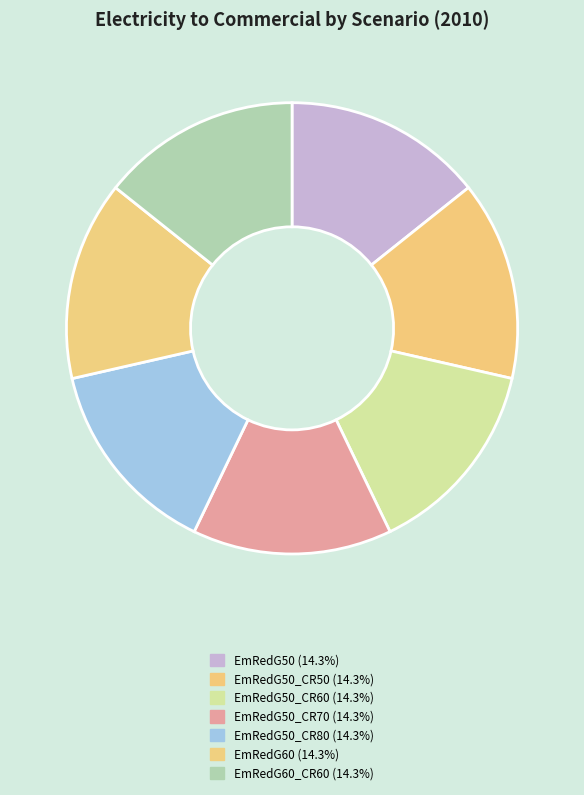

Does any single category account for the majority?

No